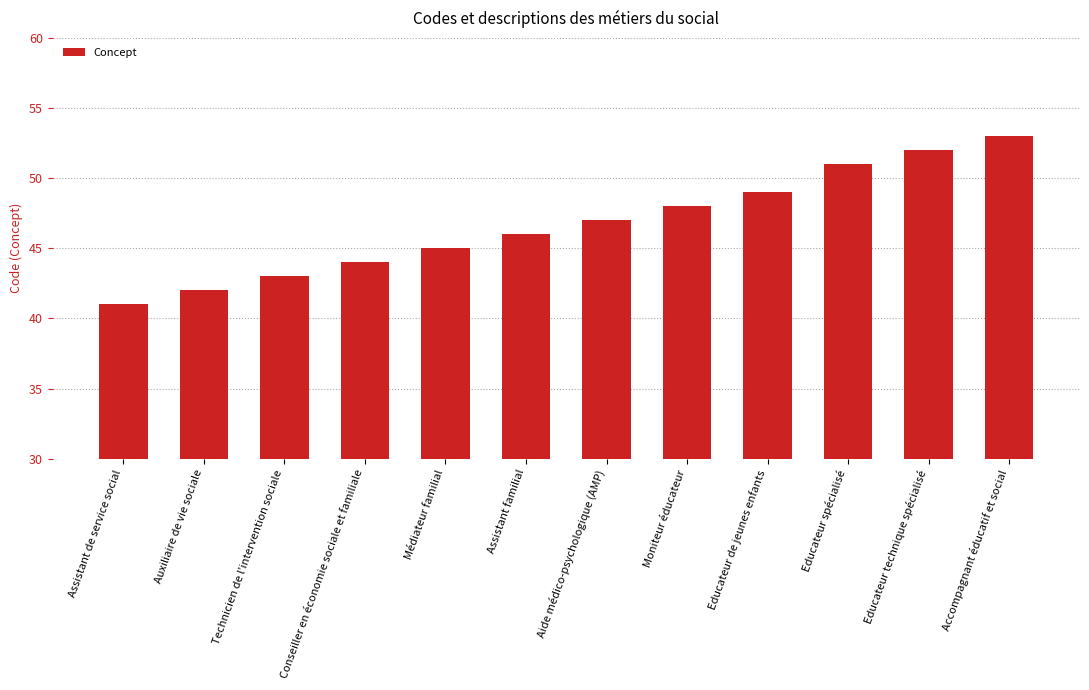

How many bars are there in total?

12